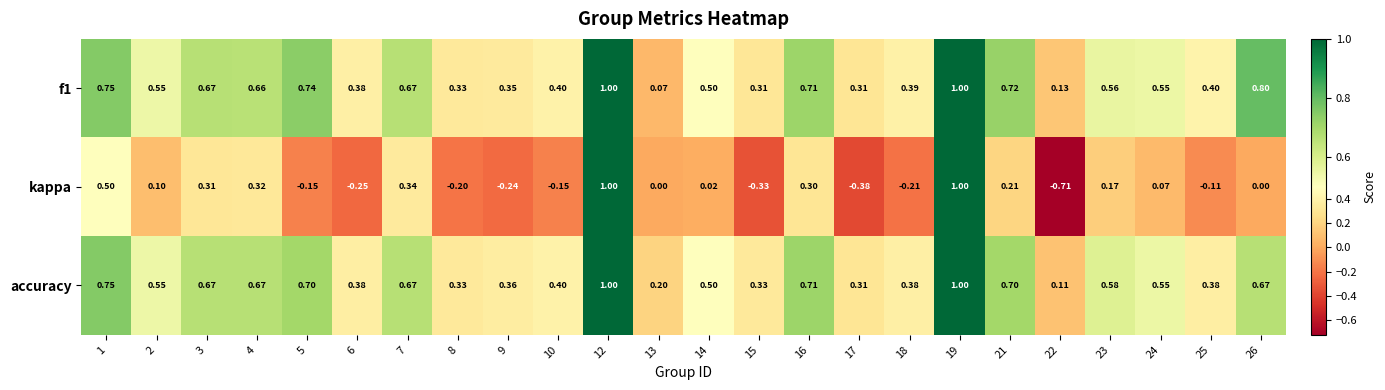

Rank the series at 22 from lowest to highest value.

kappa, accuracy, f1